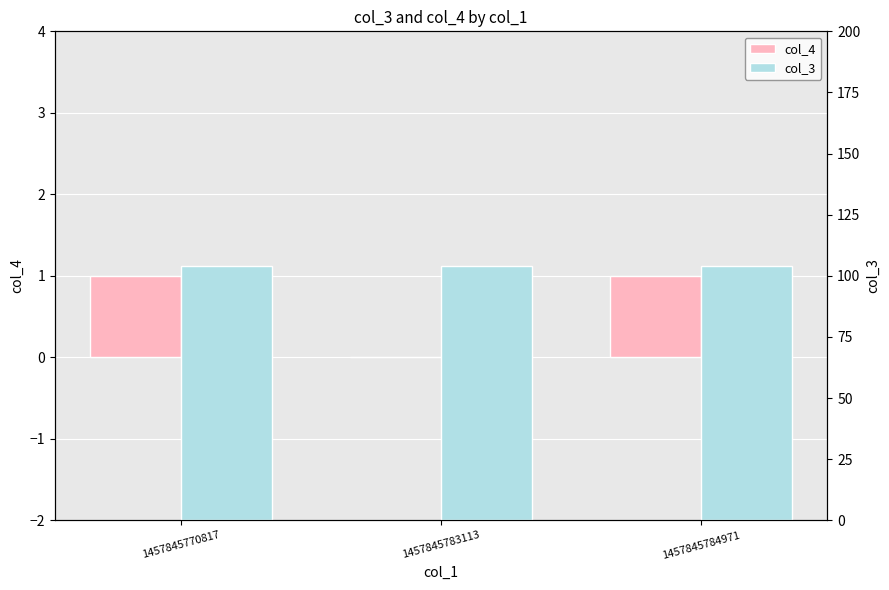

True or false: col_4 has a value of 0 at 1457845783113.

True